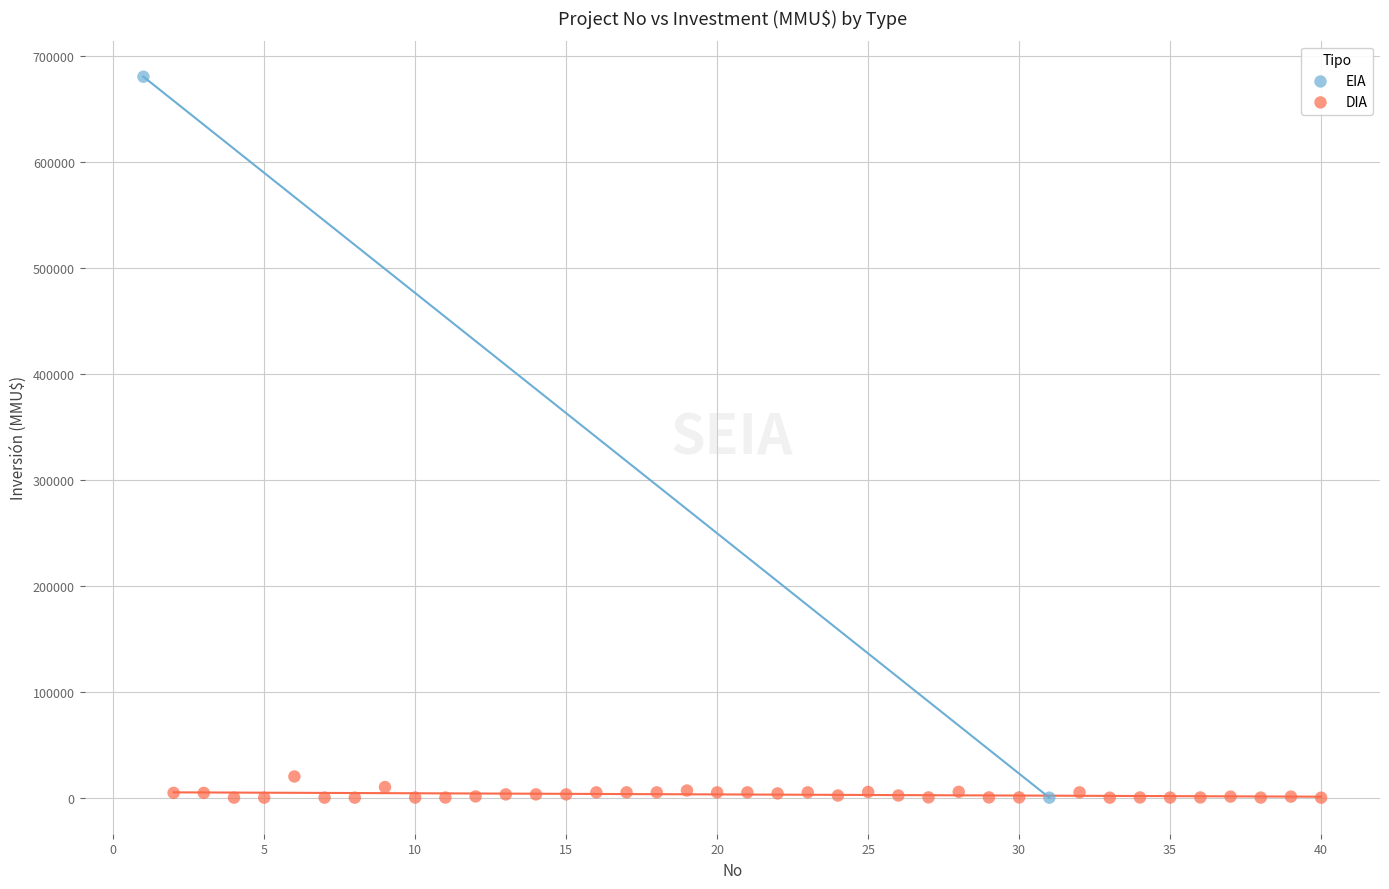

What are all the series names shown in the legend?

EIA, DIA